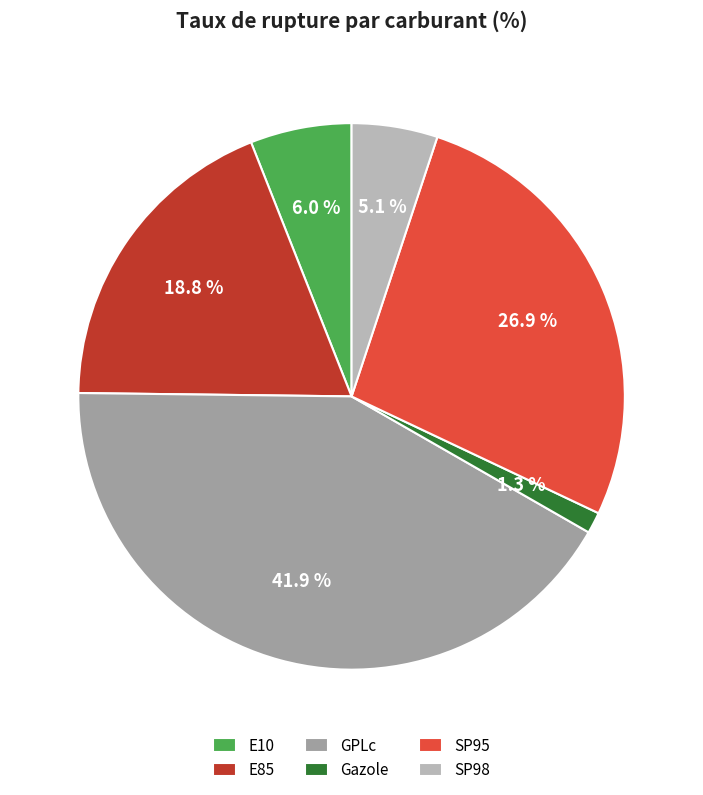

Which category has the biggest portion of the pie?

GPLc